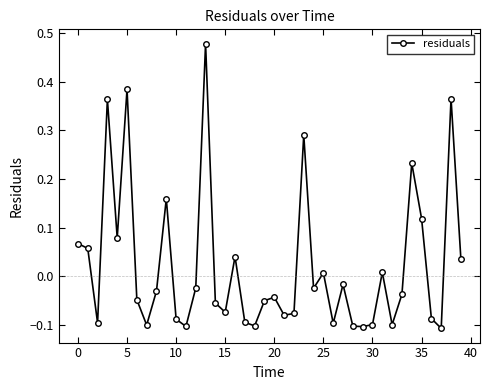

Does the chart display data point markers on the line(s)?

Yes